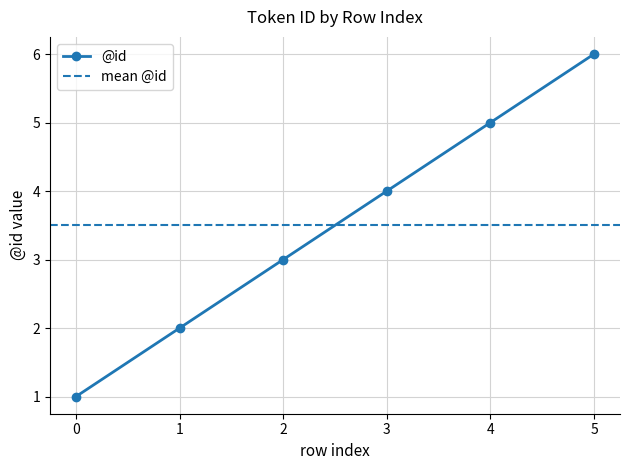

How many values are below 4?

3